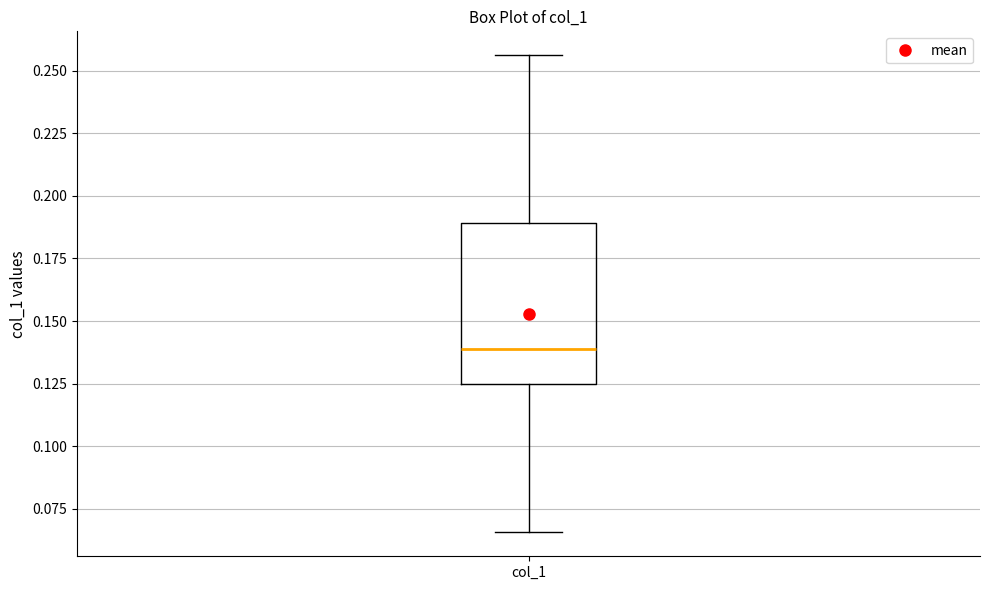

Transcribe this box plot: give where the median line is, the range the box spans, and where the two whiskers end, as read against the y-axis. The values are not printed on the chart, so give them approximately, as read against the axis.

median 0.140, box 0.125 to 0.190, whiskers 0.065 to 0.255